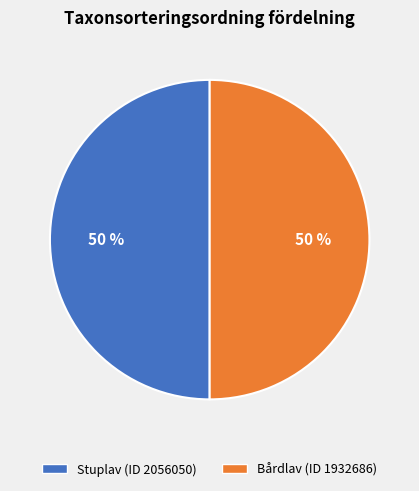

Is it true that Stuplav (ID 2056050) is 50% of the pie?

True